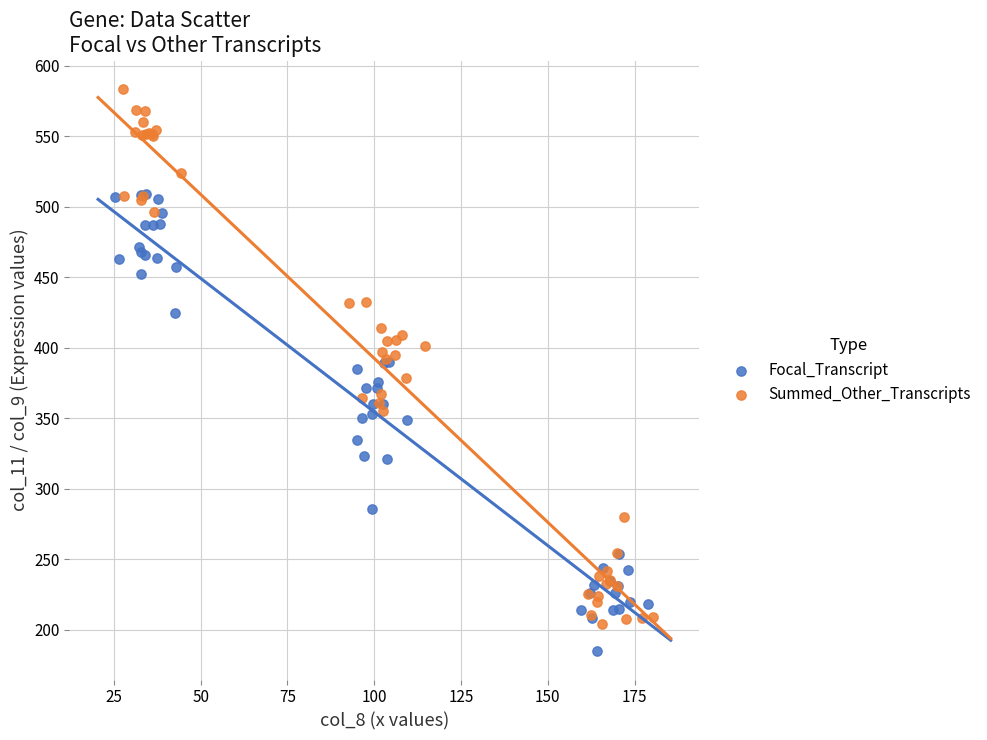

Which series has the widest spread of Y values?

Summed_Other_Transcripts